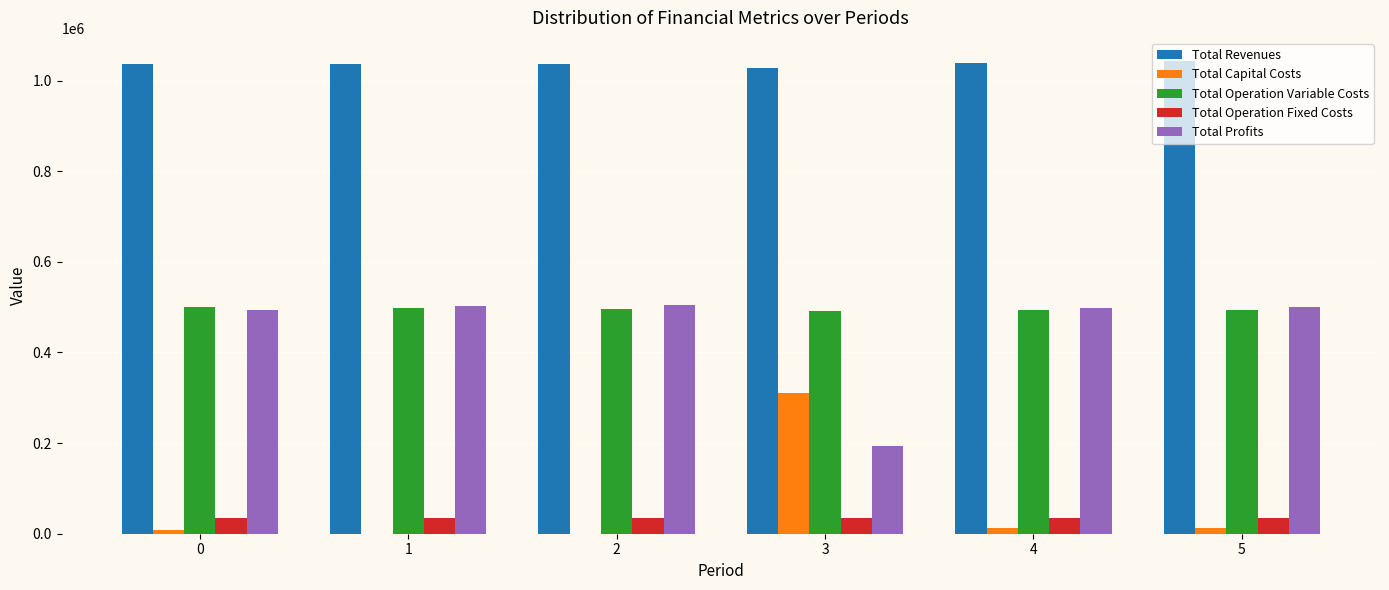

Which series has the largest total across all categories?

Total Revenues